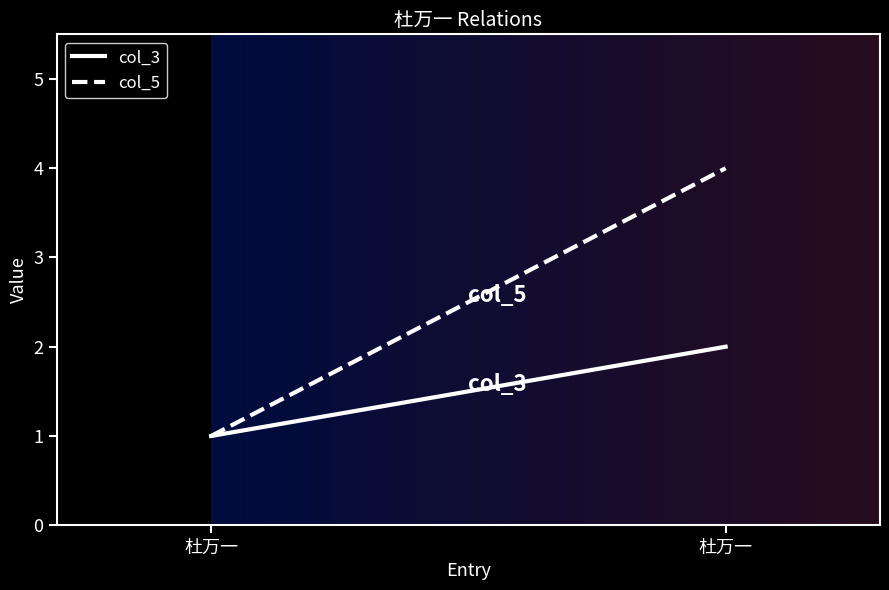

What is the highest value of the col_5 series?

4